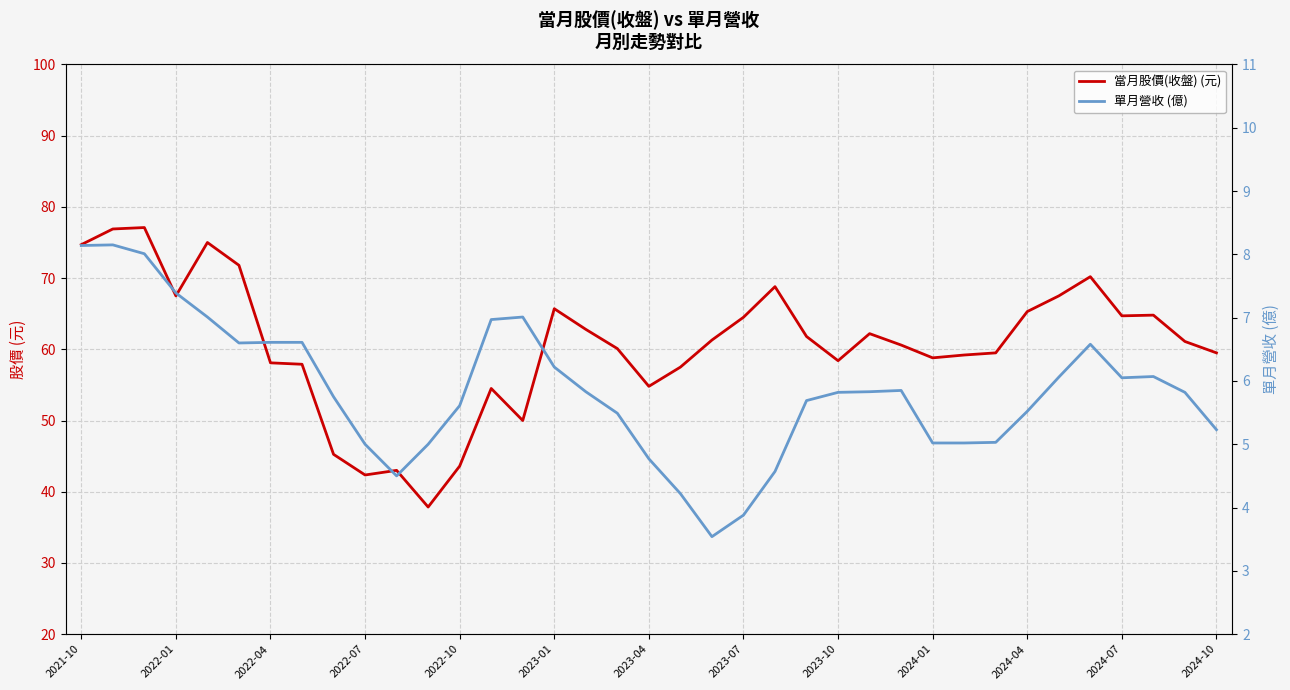

How many data points in 當月股價(收盤) (元) are above 61?

19